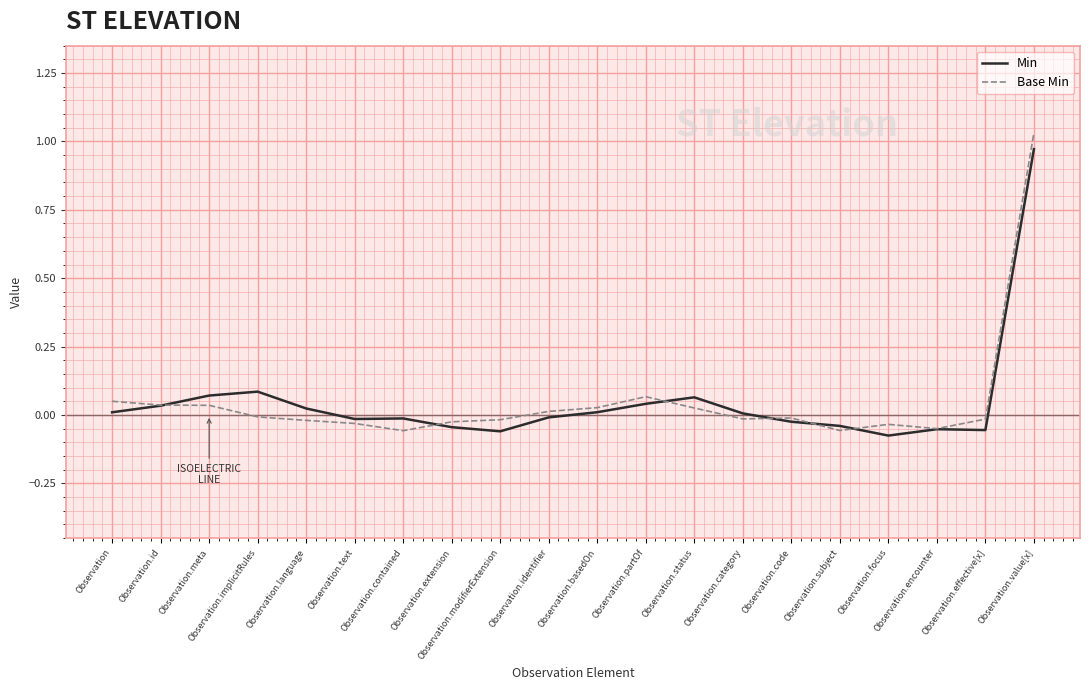

Between Observation.code and Observation.effective[x], which series saw the biggest shift?

Min